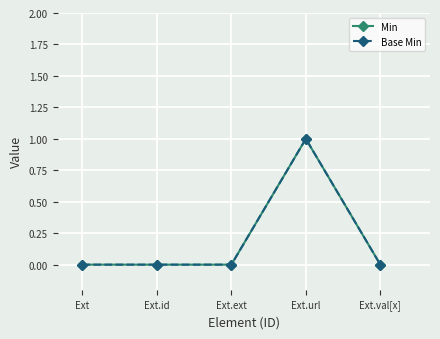

Is this an area chart (filled region under the line)?

No